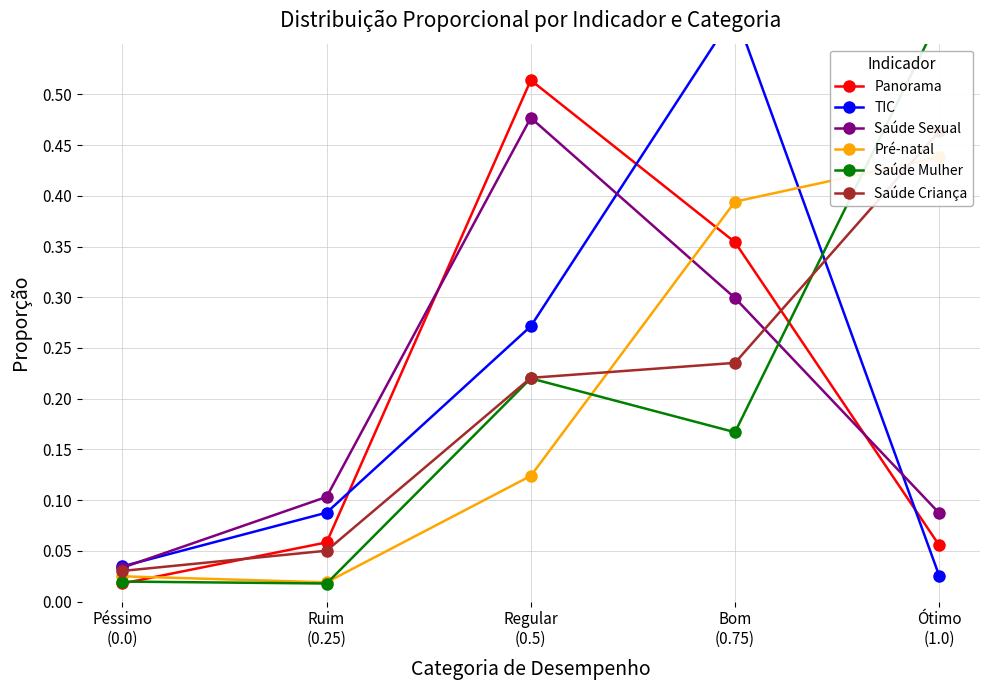

Which series has the widest spread of values?

Saúde Mulher